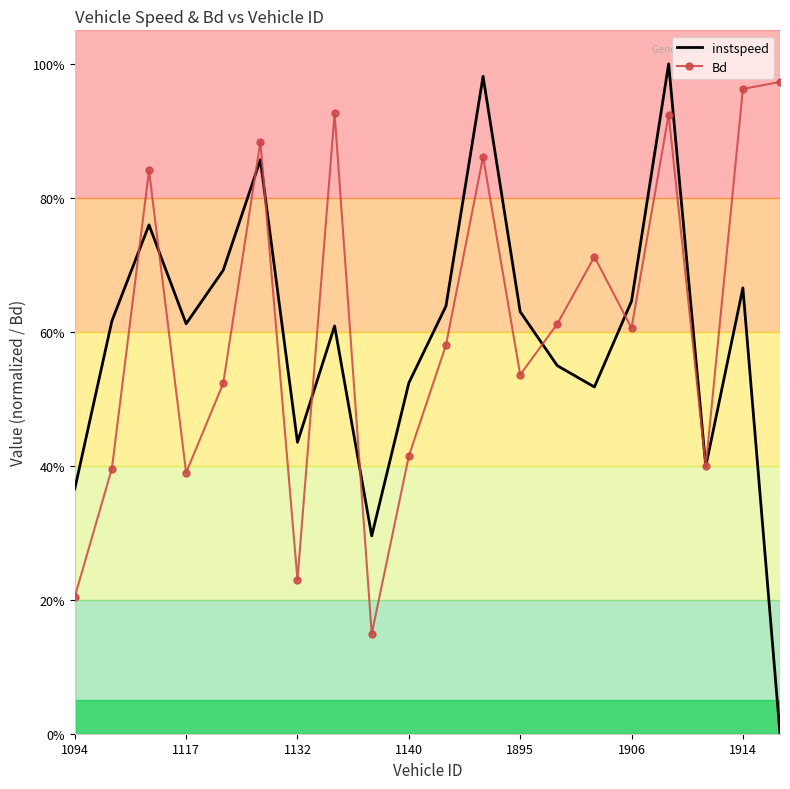

What is the label of the 8th point from the left?

7